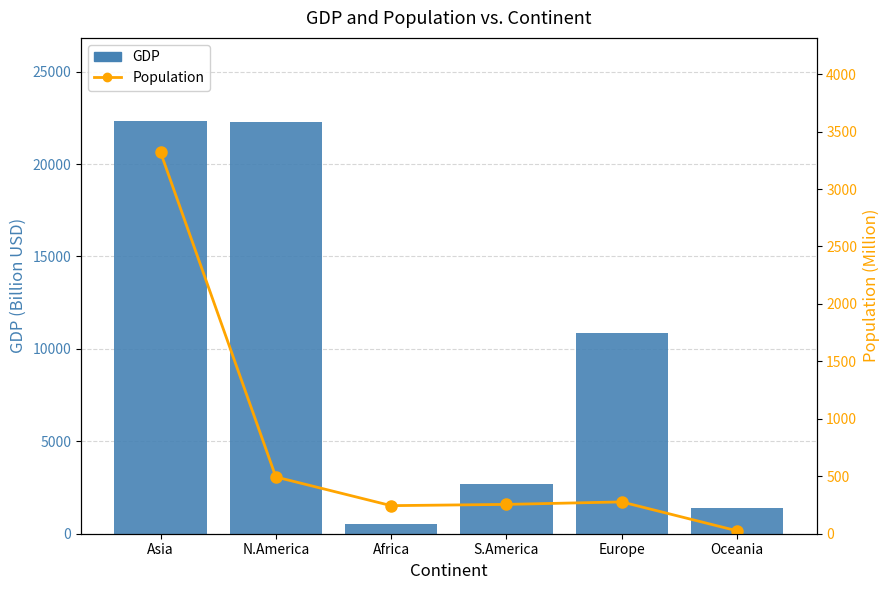

What is the difference between the second highest and minimum values in the GDP series?

21747.4